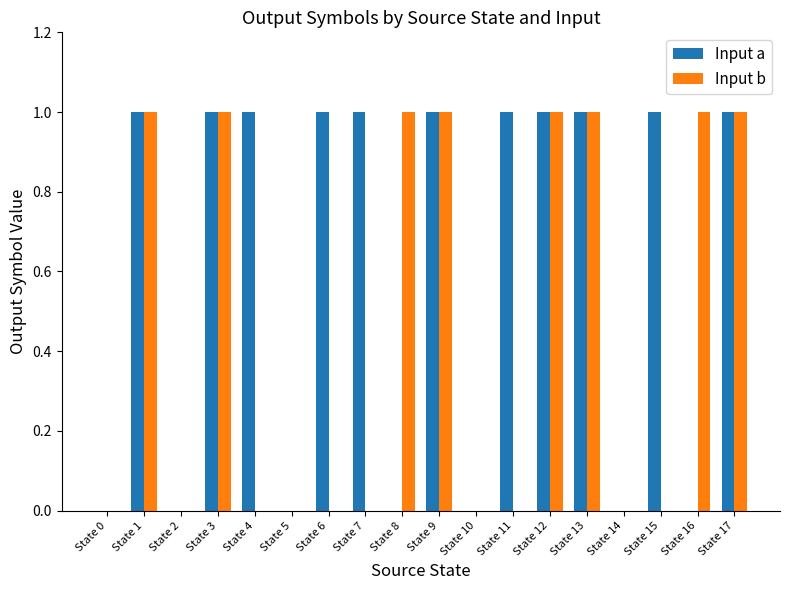

Which series changed the most between State 0 and State 15?

Input a